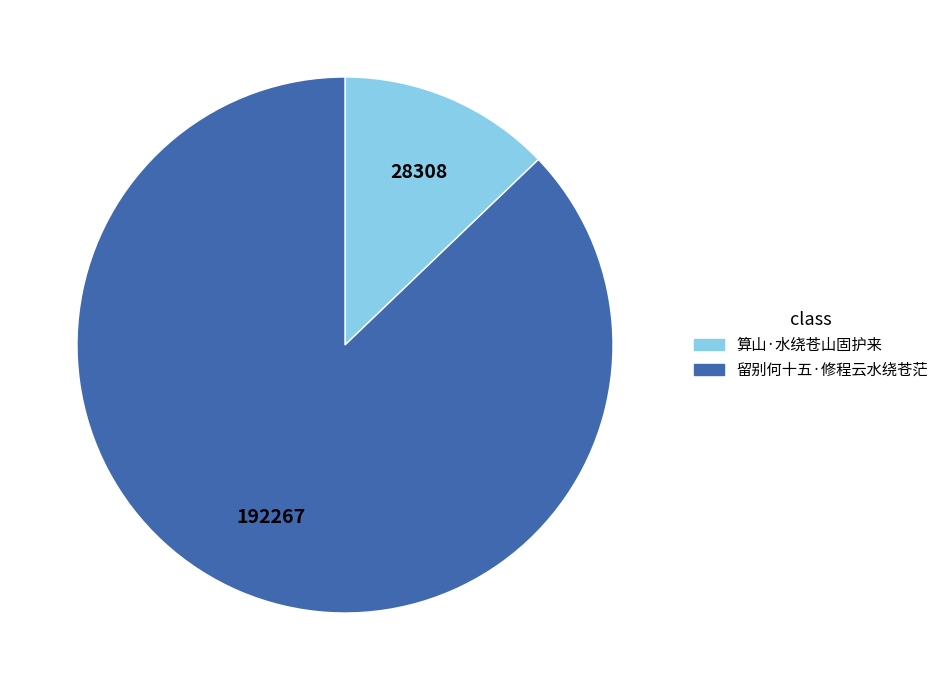

Is the sum of 算山·水绕苍山固护来 and 留别何十五·修程云水绕苍茫 greater than half?

Yes